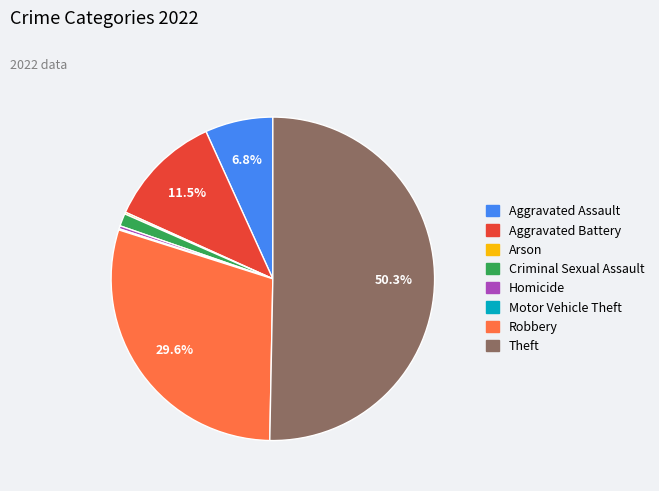

Combined, what portion of the pie is Aggravated Battery and Robbery?

41.1%